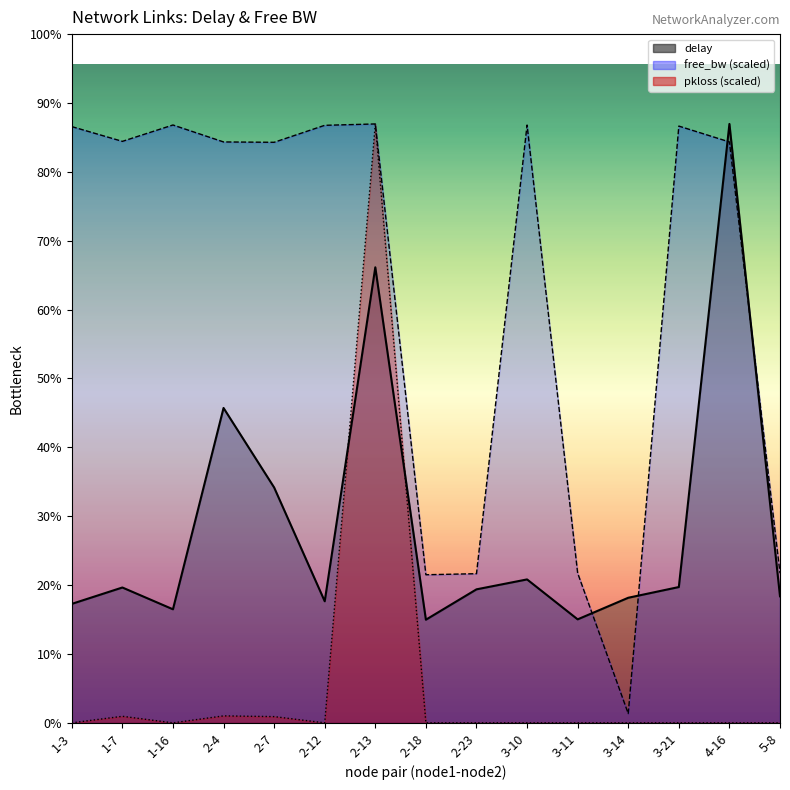

What position from the right is 3-21?

3